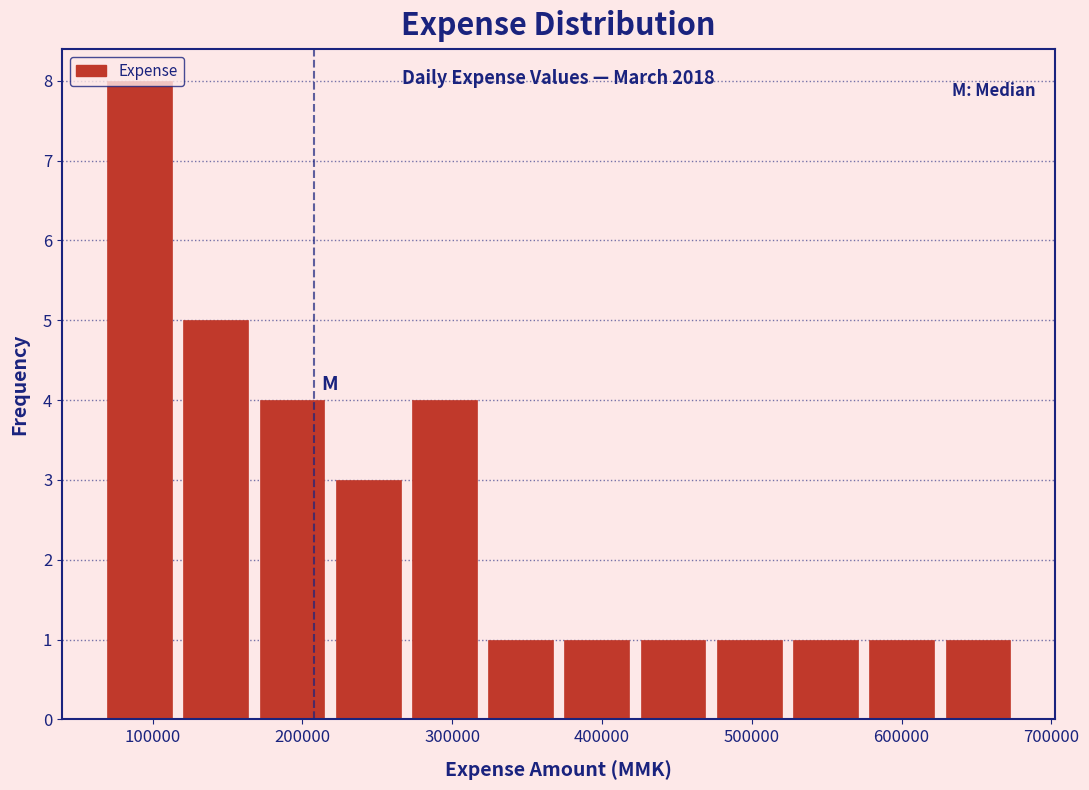

Over which range of the x-axis is the bar tallest?

70000 to 120000